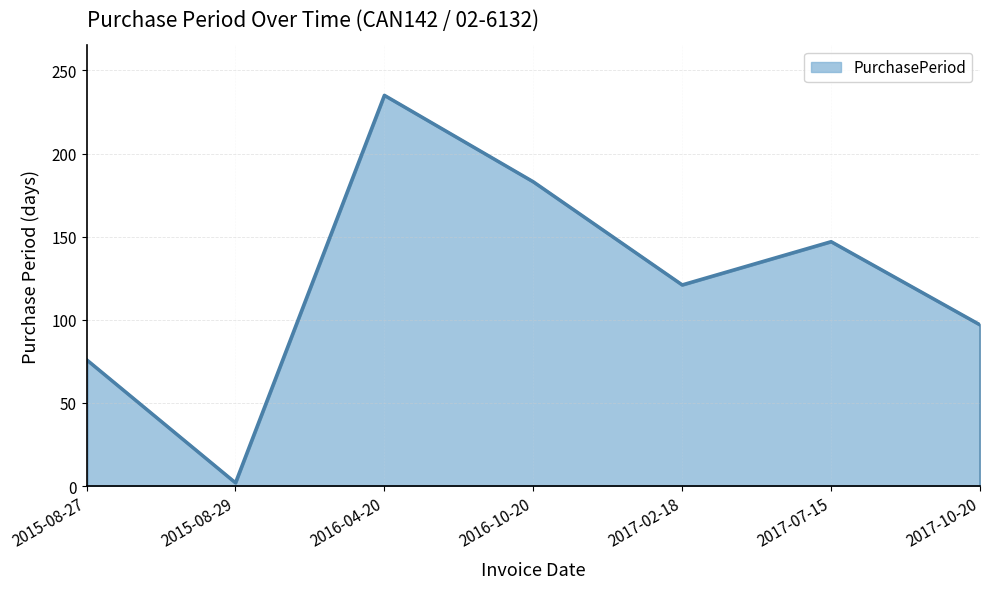

The value at 2015-08-29 is 2. True or false?

True